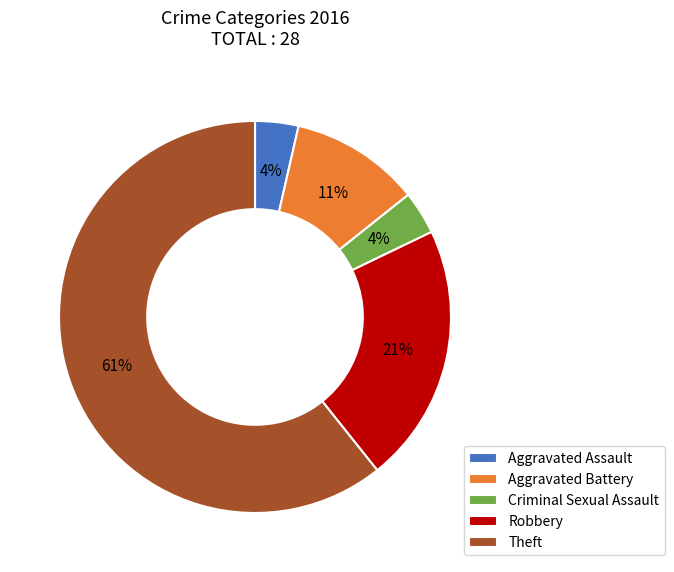

Do Criminal Sexual Assault and Aggravated Assault together represent more than half of the pie?

No